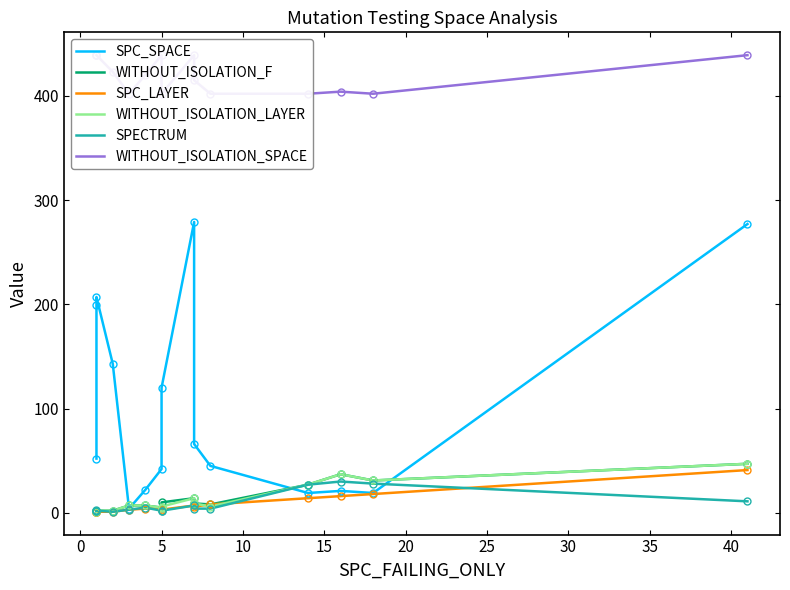

What is the sum of all WITHOUT_ISOLATION_SPACE values?

6306